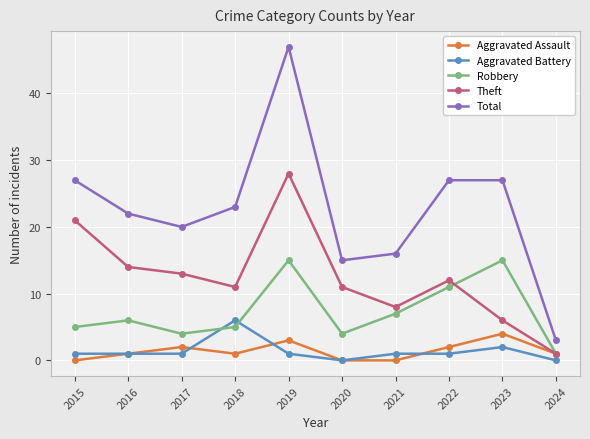

Where do Aggravated Battery and Robbery first cross each other?

2017 and 2018